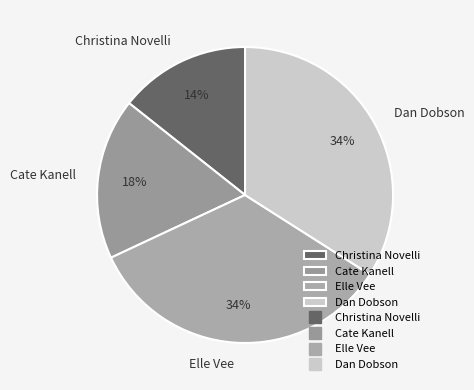

The Cate Kanell slice represents 31% of the pie. True or false?

False